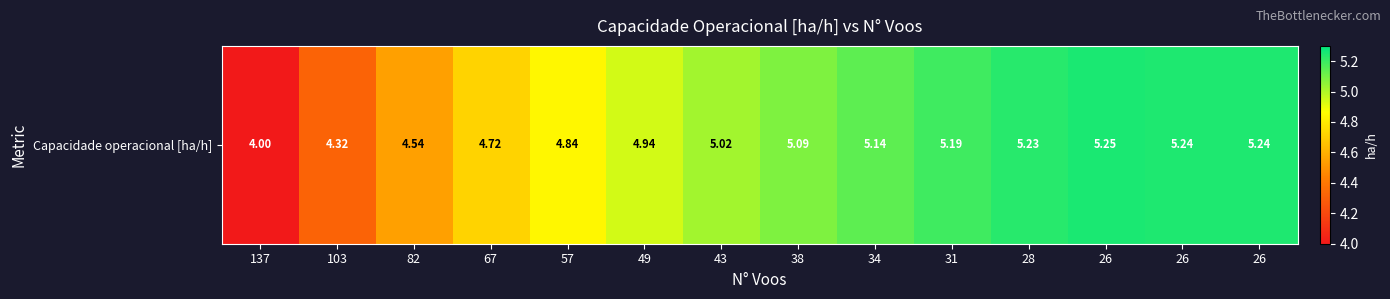

Which has a higher value, 57 or 28?

28